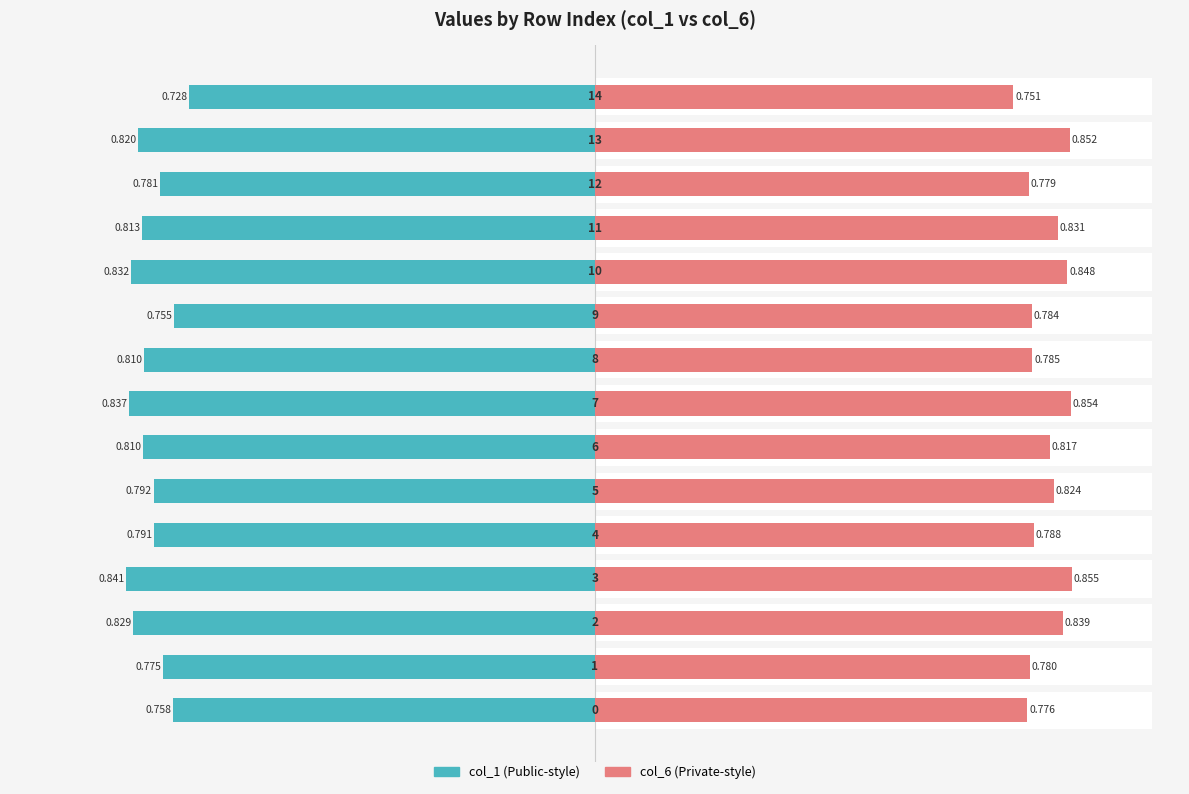

Is it true that col_6 equals 0.8 at 11?

True